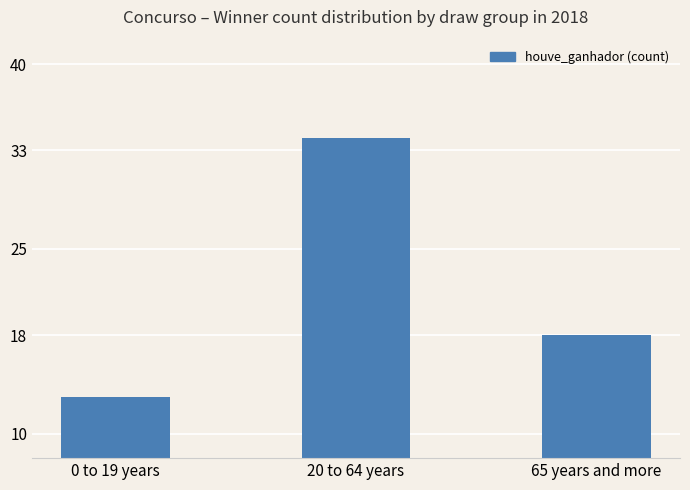

Reading left to right, transcribe all the data shown in this chart.

0 to 19 years=13	20 to 64 years=34	65 years and more=18